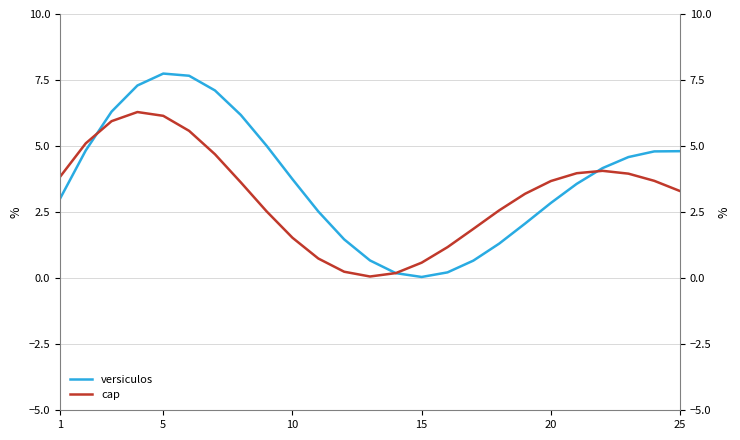

What is the maximum value shown in the chart?

7.7